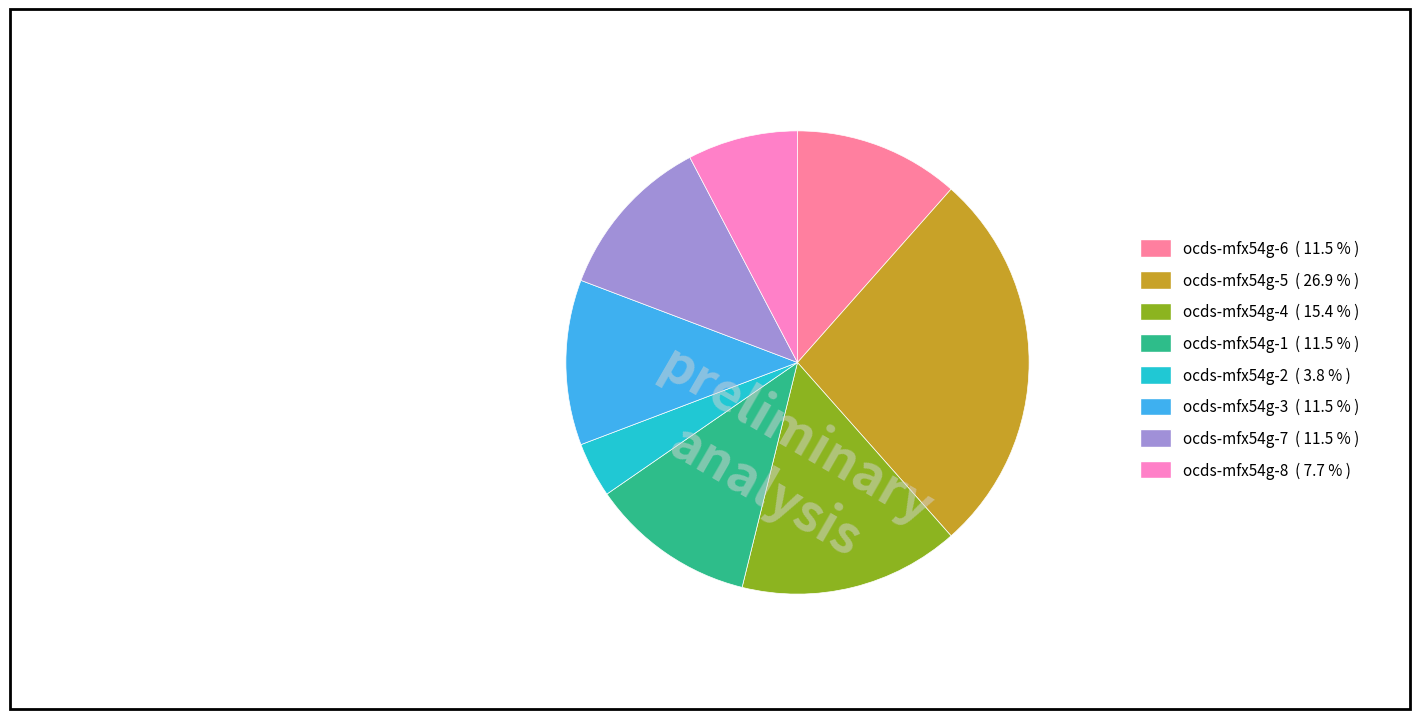

Does ocds-mfx54g-4 ( 15.4 % ) account for over 50% of the chart?

No